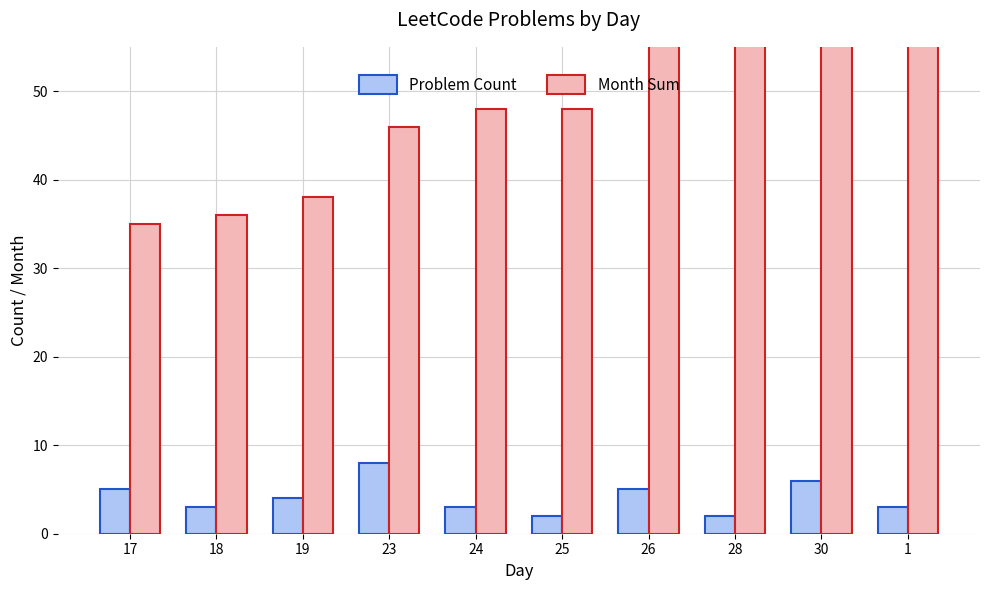

The Problem Count series shows 3 at 18. True or false?

True